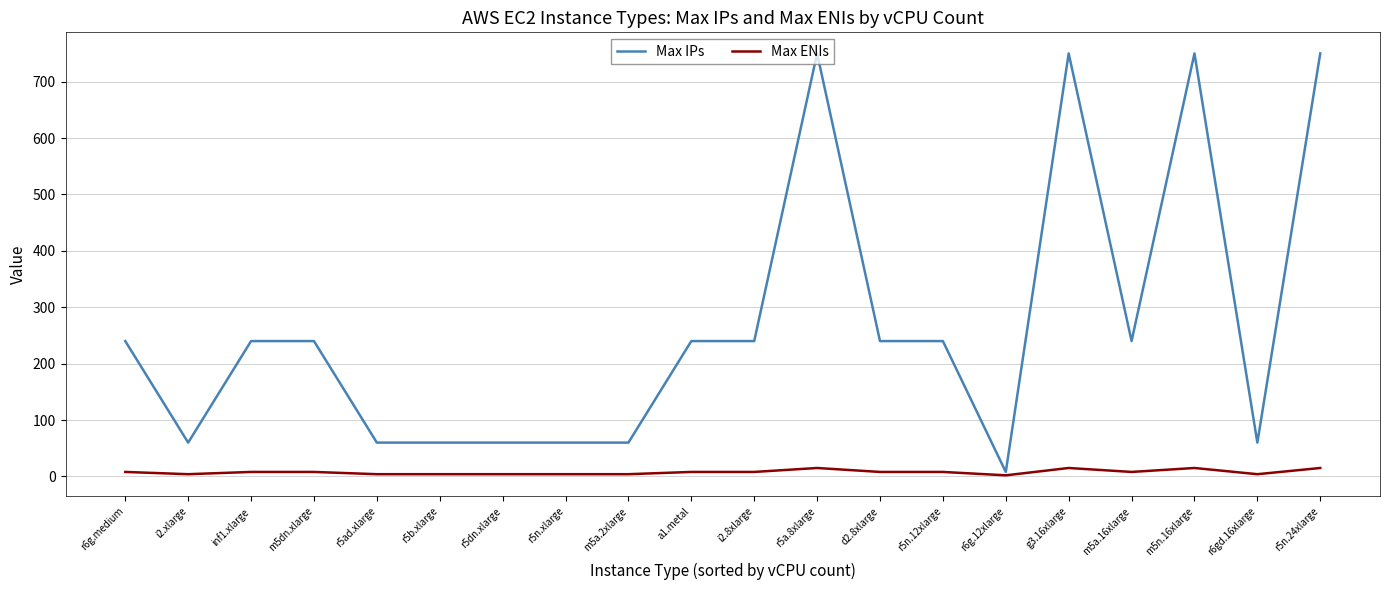

At g3.16xlarge, list the series in order from largest to smallest.

Max IPs, Max ENIs